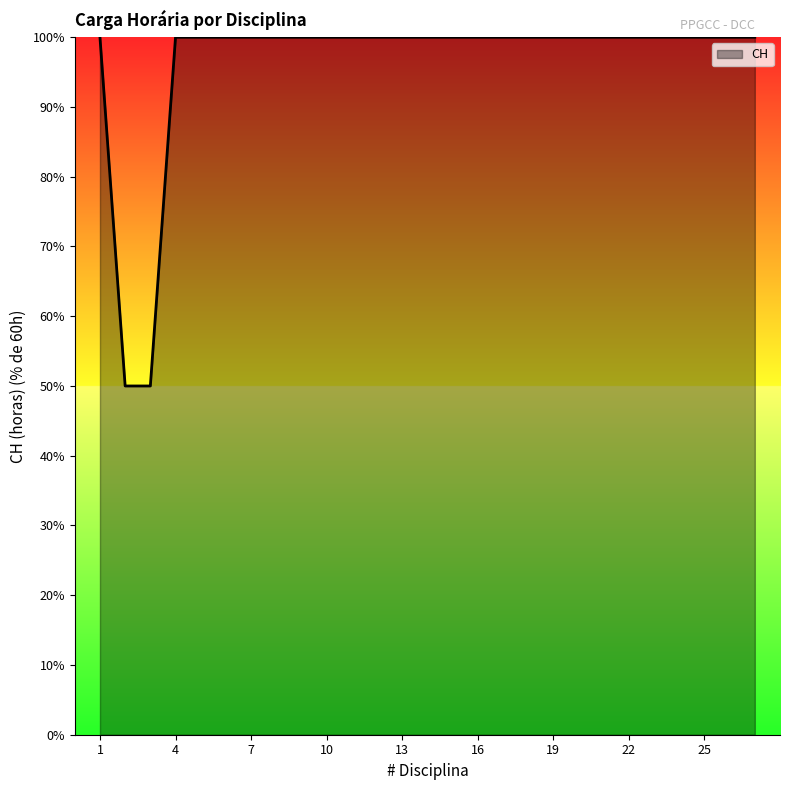

Does the chart display data point markers on the line(s)?

No